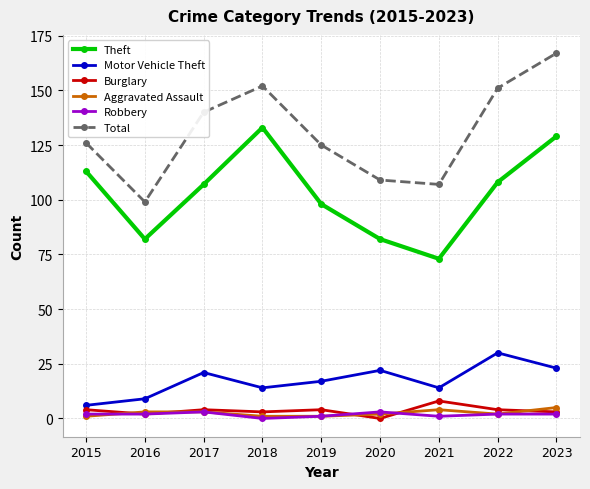

True or false: Motor Vehicle Theft and Total cross at least once.

False